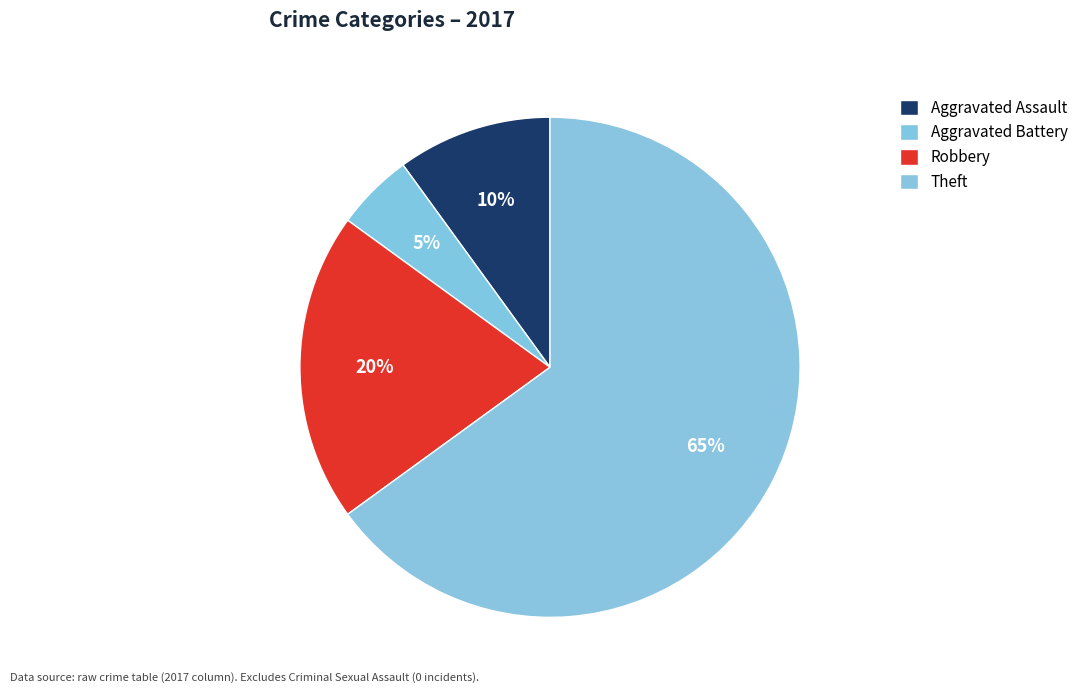

Count the number of slices in the pie.

4